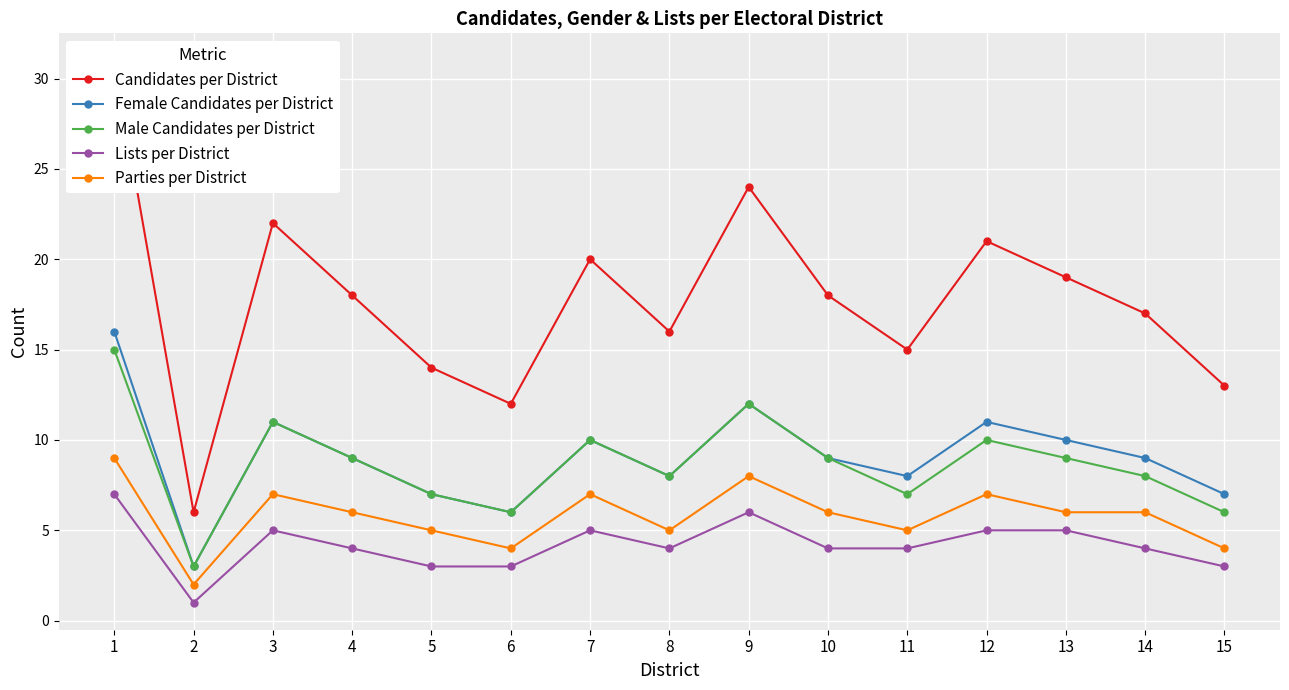

What are all the series names shown in the legend?

Candidates per District, Female Candidates per District, Male Candidates per District, Lists per District, Parties per District